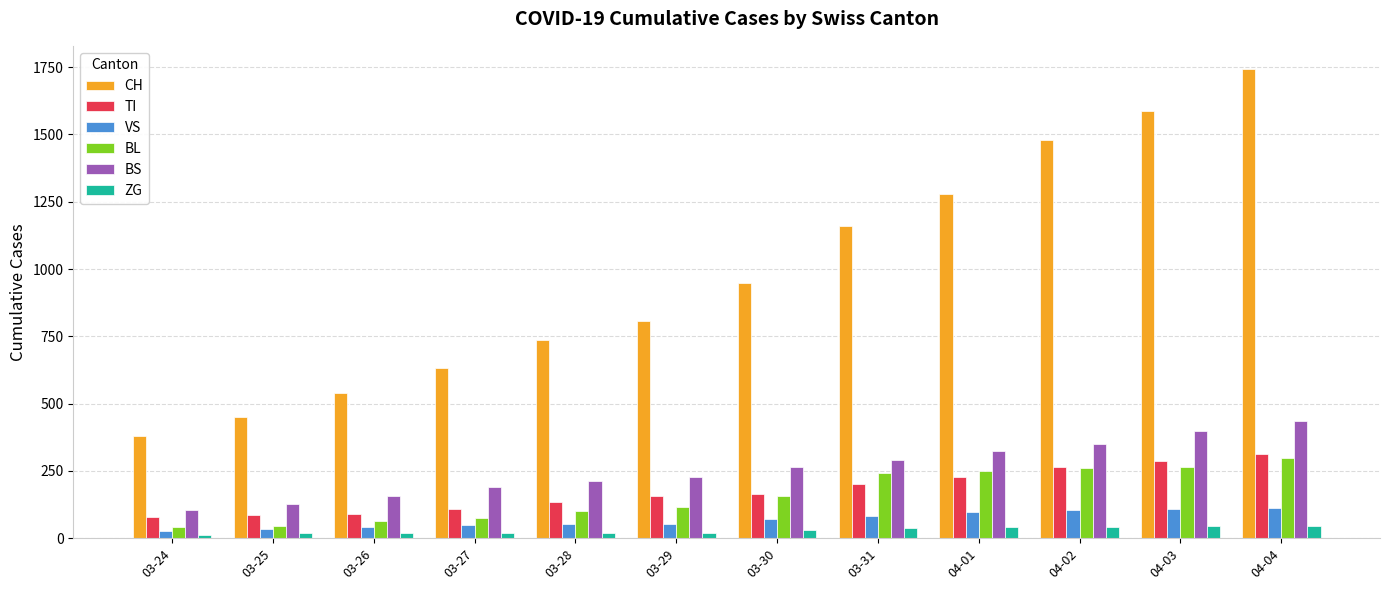

Rank the series at 03-28 from highest to lowest value.

CH, BS, TI, BL, VS, ZG